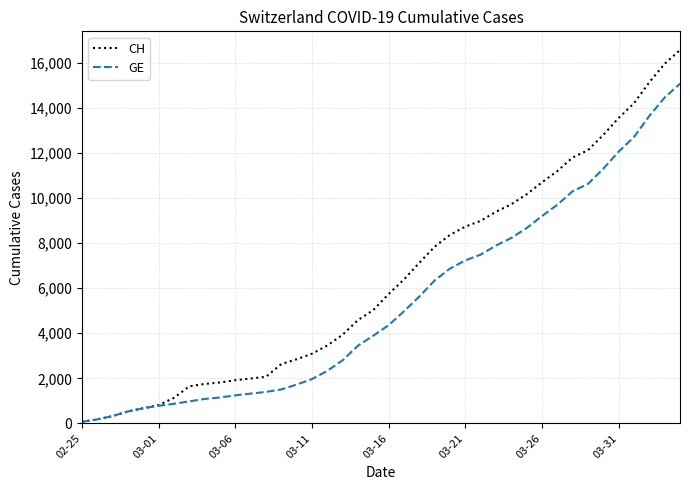

List the series in order of their overall mean, highest first.

CH, GE